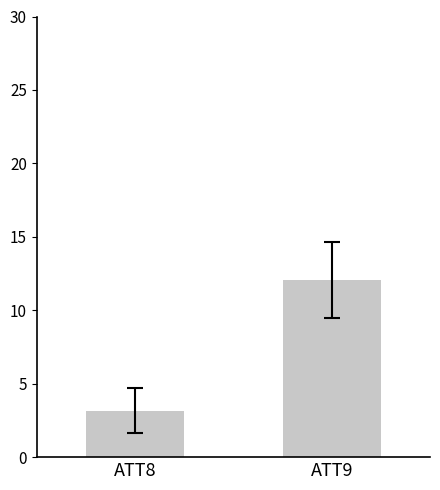

Rank the categories by value from highest to lowest.

ATT9, ATT8